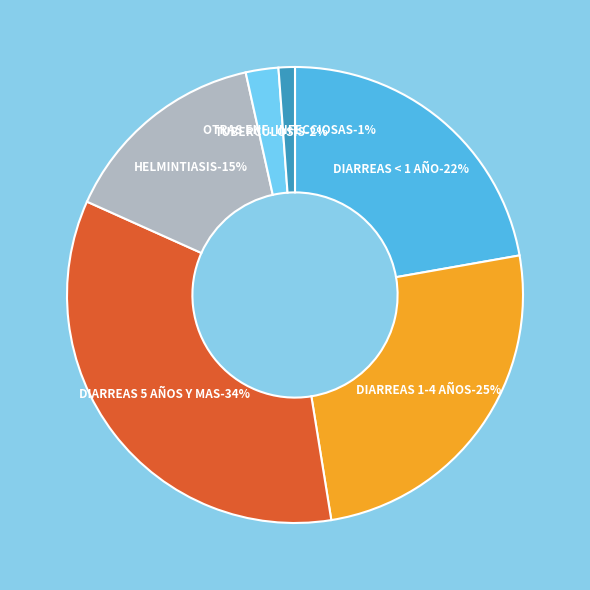

What is the ratio of the value at DIARREAS < 1 AÑO to the value at OTRAS ENF. INFECCIOSAS?

19.2